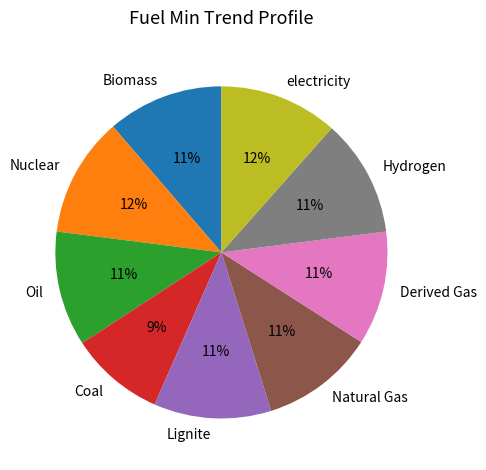

How many slices are in this pie chart?

9